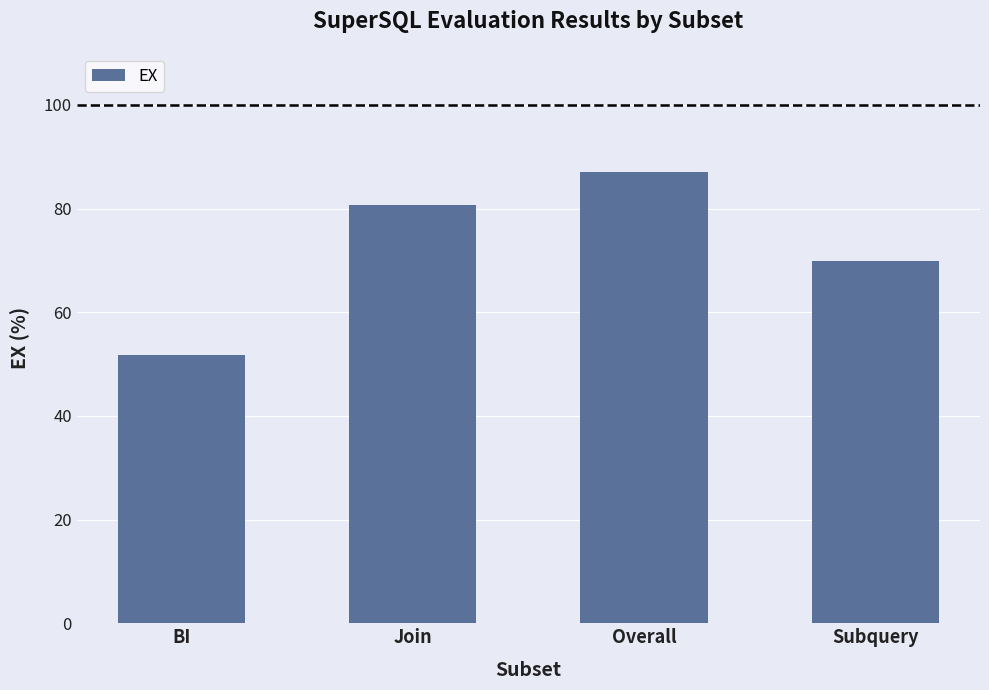

Which label corresponds to the largest value in the chart?

Overall